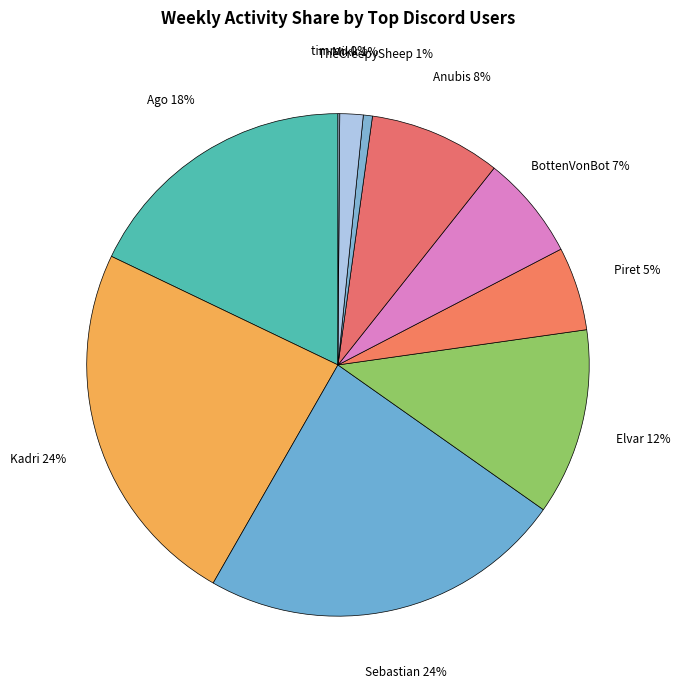

To the nearest percent, what is the average slice percentage?

10%